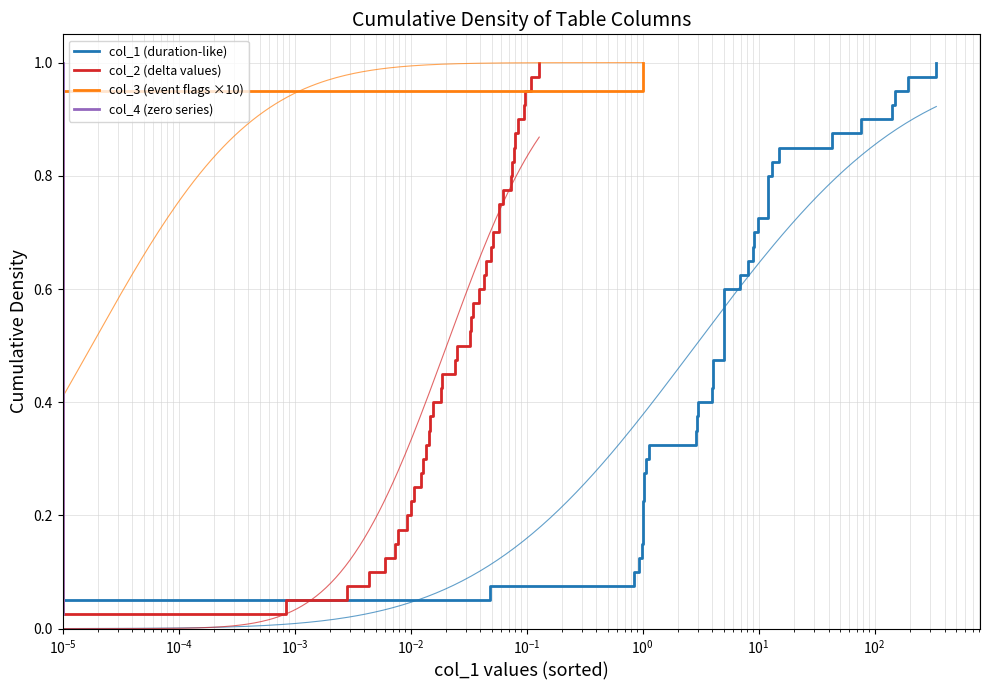

Which series has the largest total across all categories?

col_1 (duration-like)